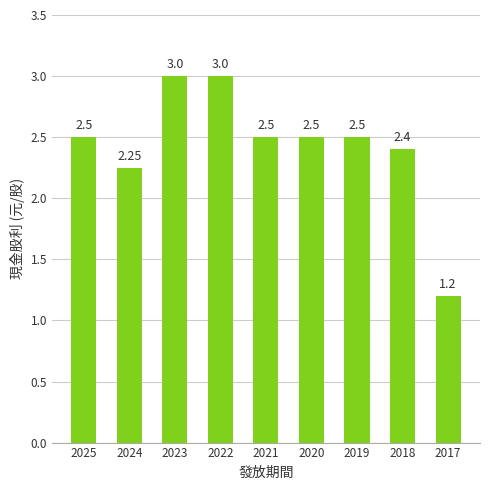

What is the average value?

2.4